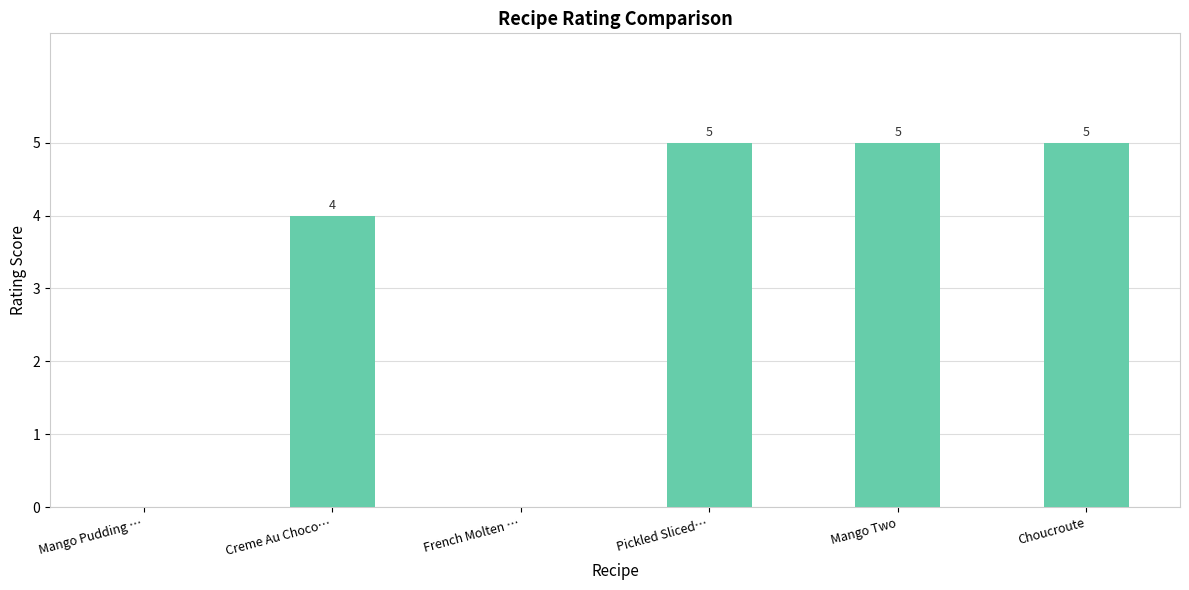

What is the maximum value shown in the chart?

5